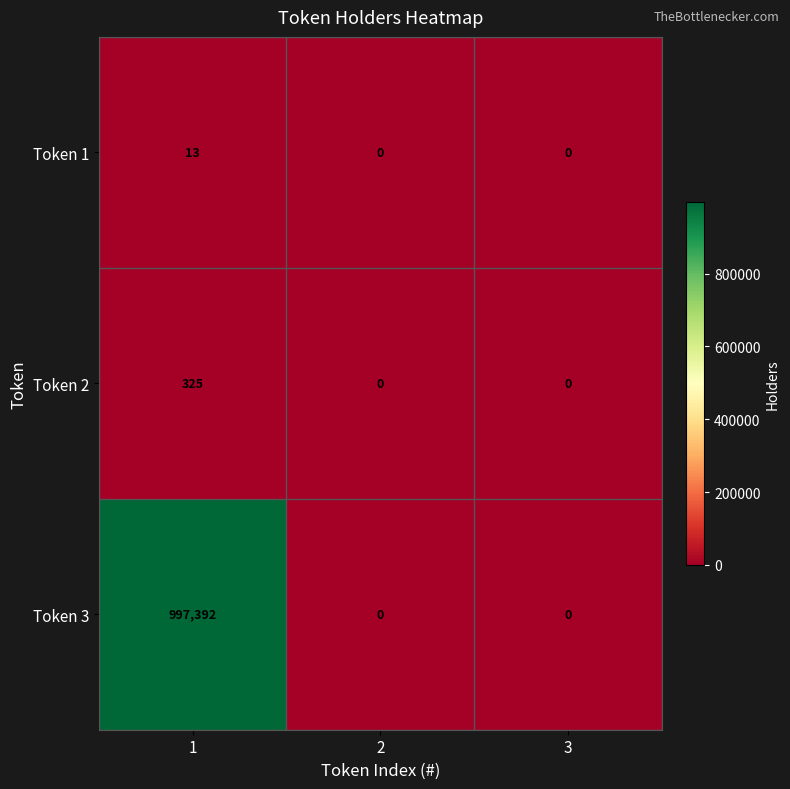

What is the greatest value displayed?

997392